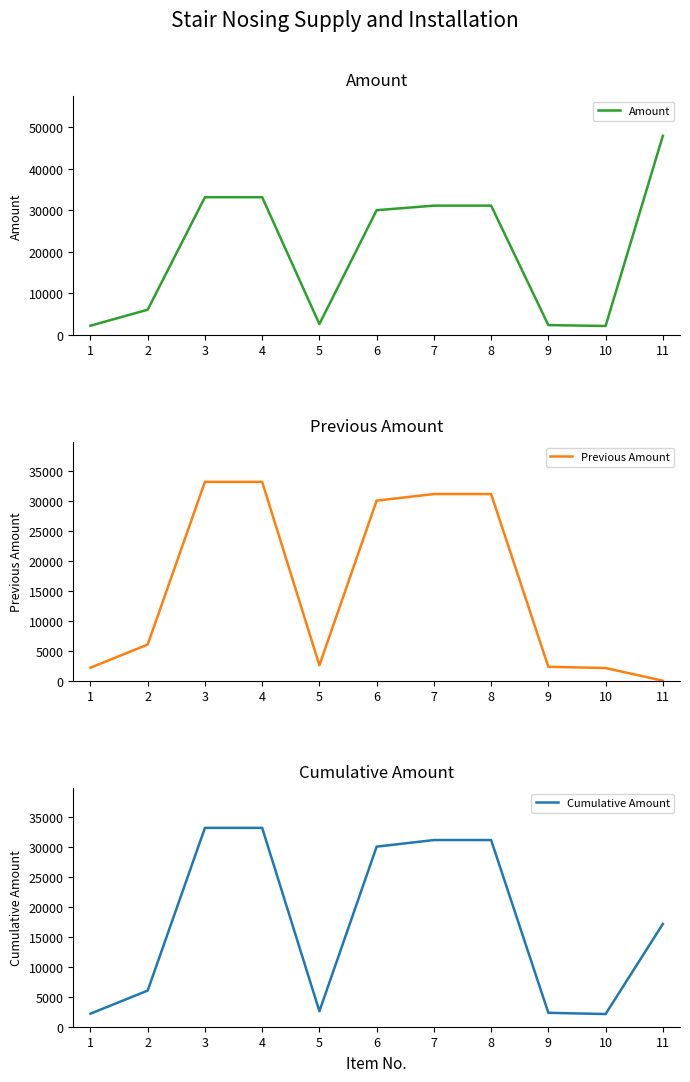

Reading left to right, transcribe all the data shown in this chart.

Amount: 1=2175.0	2=6032.0	3=33176.0	4=33176.0	5=2581.0	6=30044.0	7=31146.0	8=31146.0	9=2320.0	10=2117.0	11=47976.0
Previous Amount: 1=2175.0	2=6032.0	3=33176.0	4=33176.0	5=2581.0	6=30044.0	7=31146.0	8=31146.0	9=2320.0	10=2117.0	11=0.0
Cumulative Amount: 1=2175.0	2=6032.0	3=33176.0	4=33176.0	5=2581.0	6=30044.0	7=31146.0	8=31146.0	9=2320.0	10=2117.0	11=17140.8